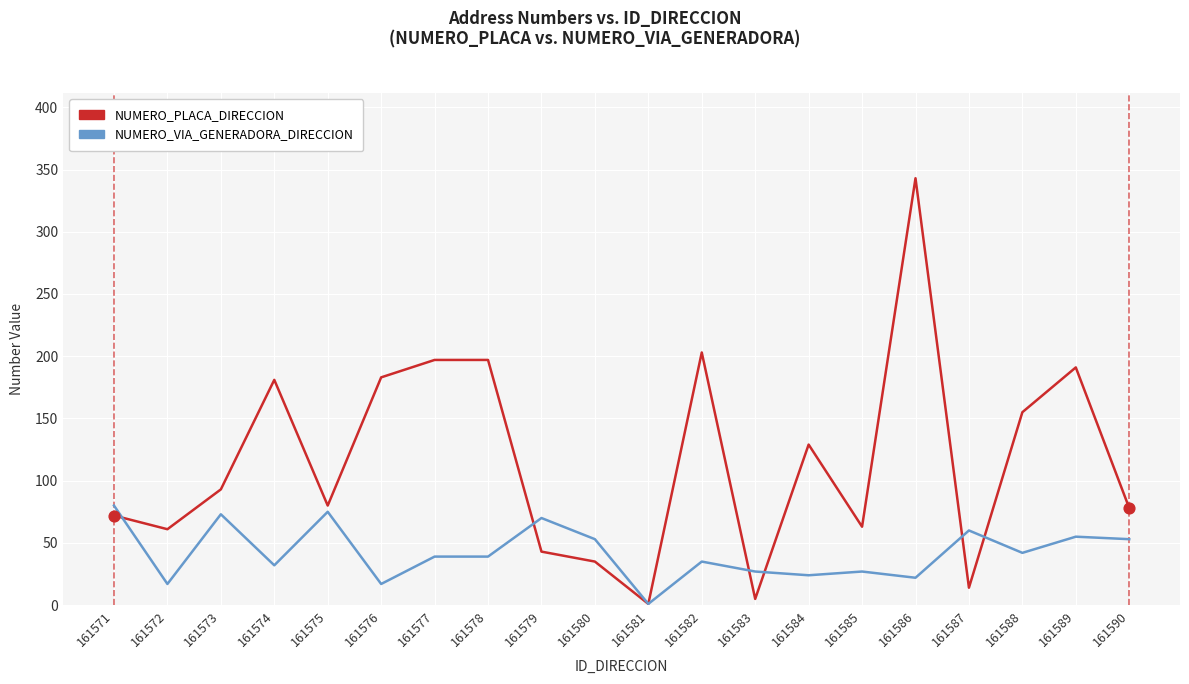

Which series changed the most between 161586 and 161587?

NUMERO_PLACA_DIRECCION